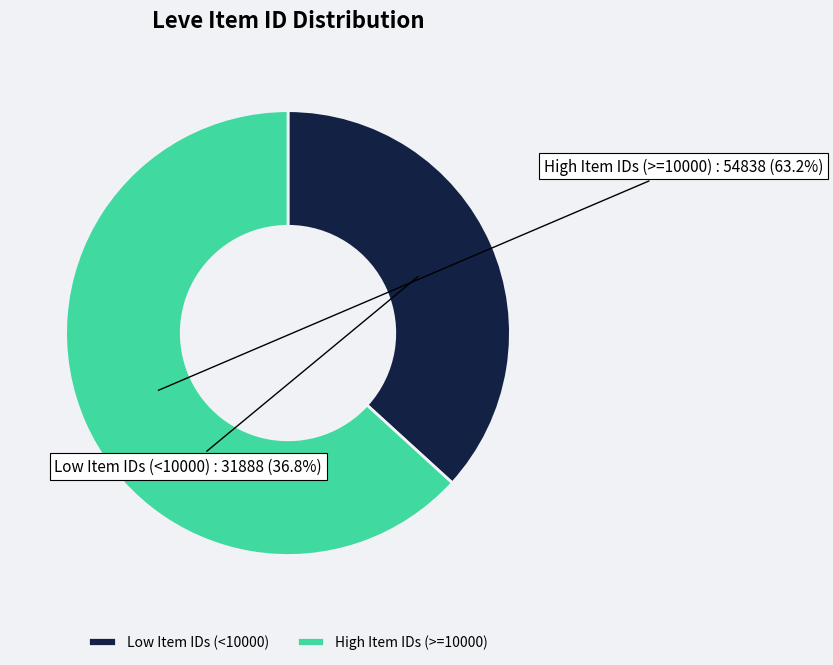

What is the majority slice?

High Item IDs (>=10000)